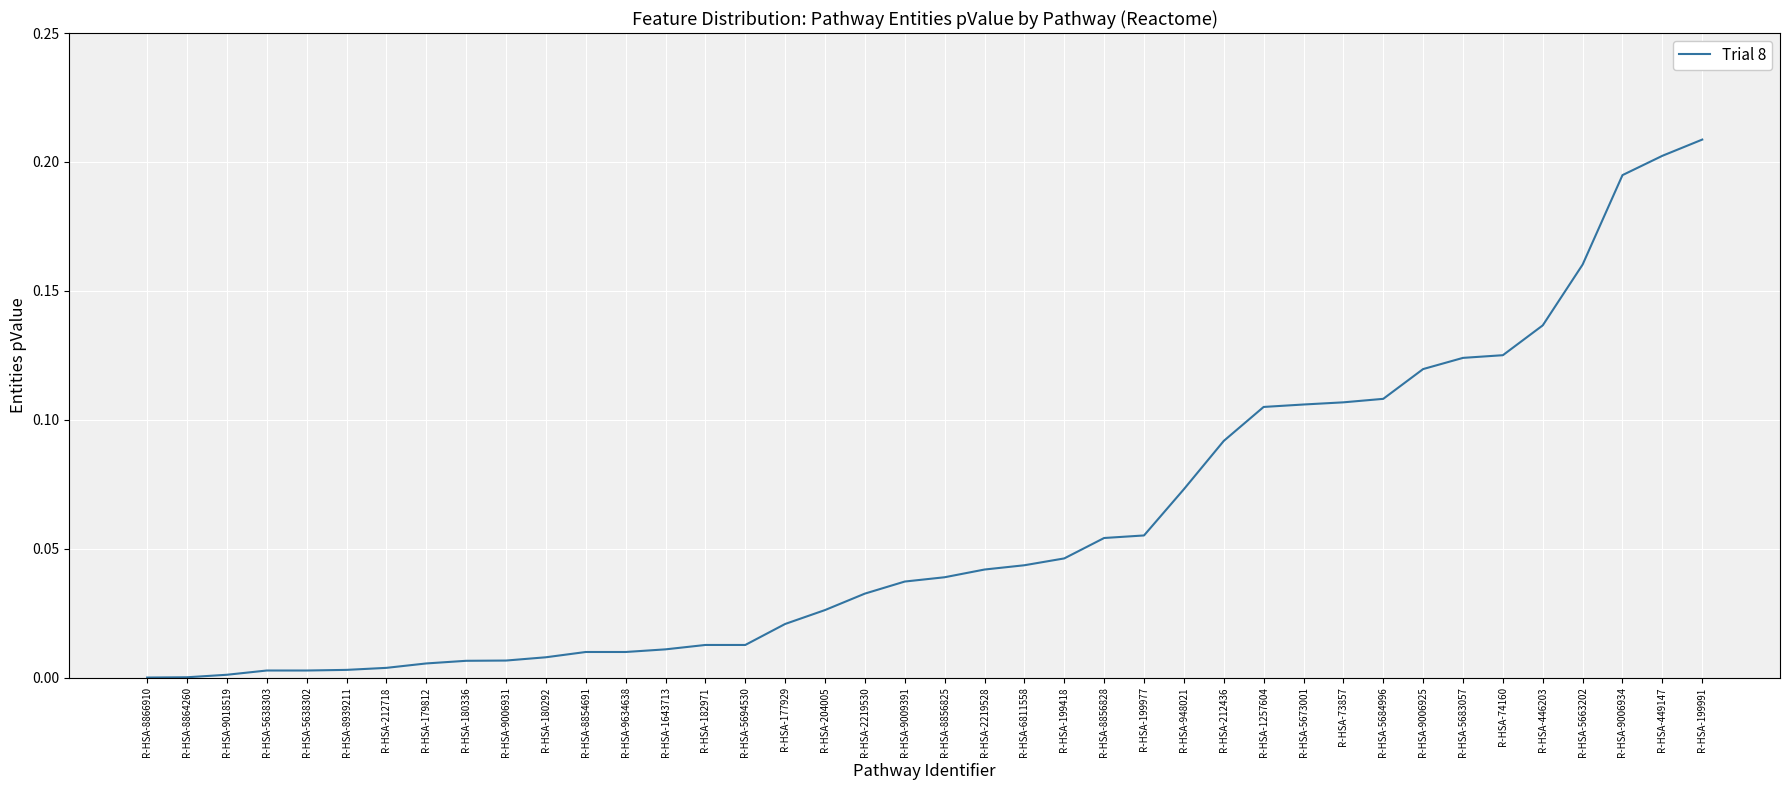

Is it true that the value at R-HSA-73857 is 0.2?

False